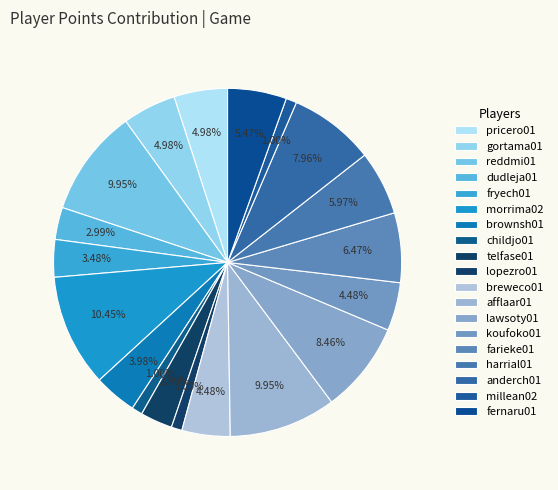

Count the number of slices in the pie.

19